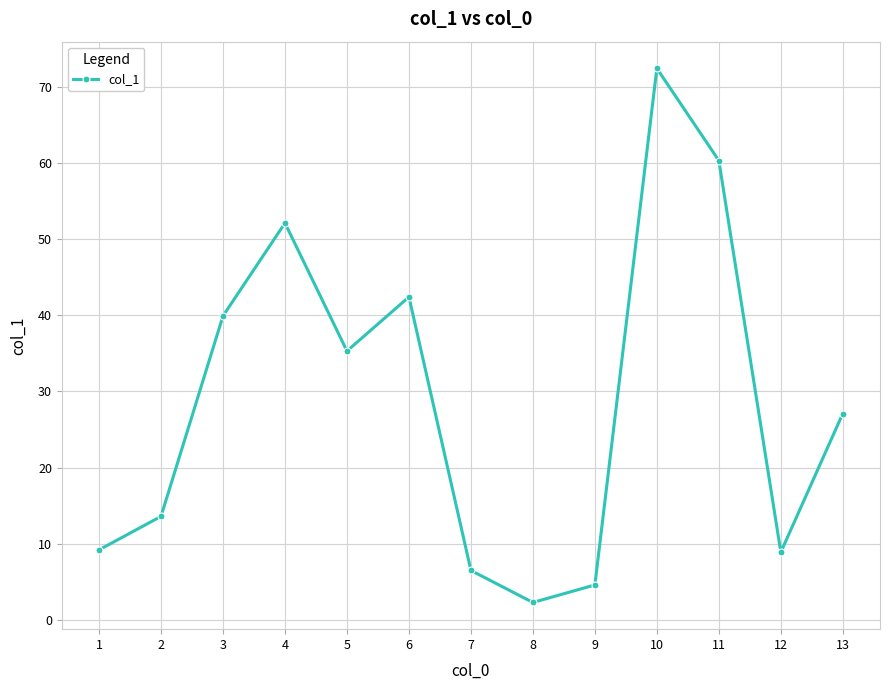

What is the difference between the maximum and second lowest values?

67.8